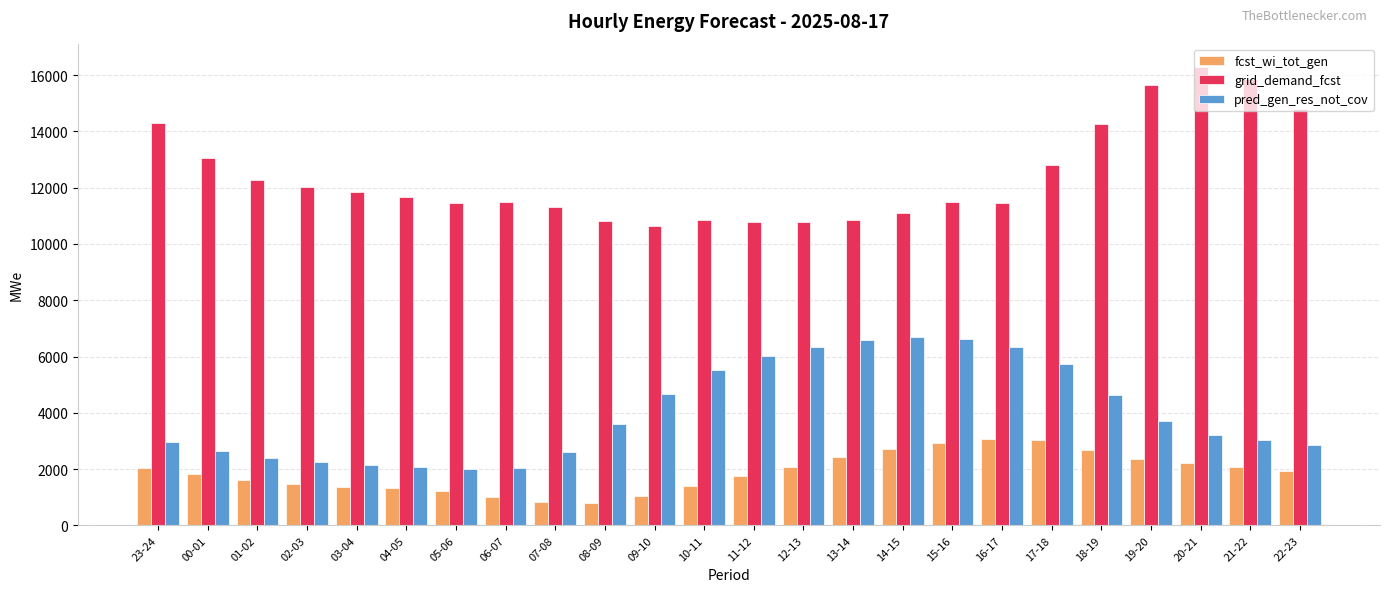

What are all the series names shown in the legend?

fcst_wi_tot_gen, grid_demand_fcst, pred_gen_res_not_cov